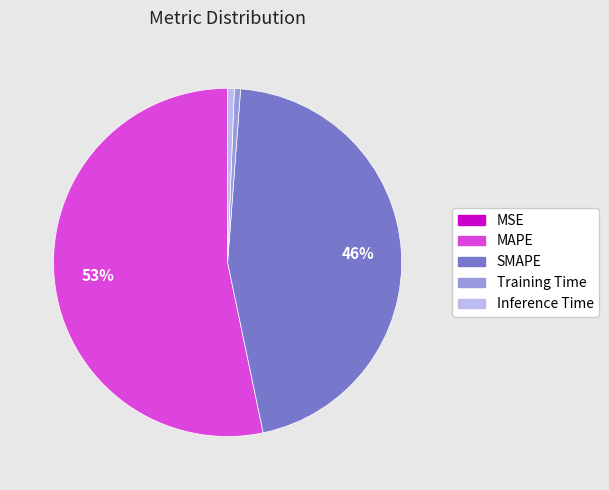

To the nearest percent, what portion does Training Time represent?

1%